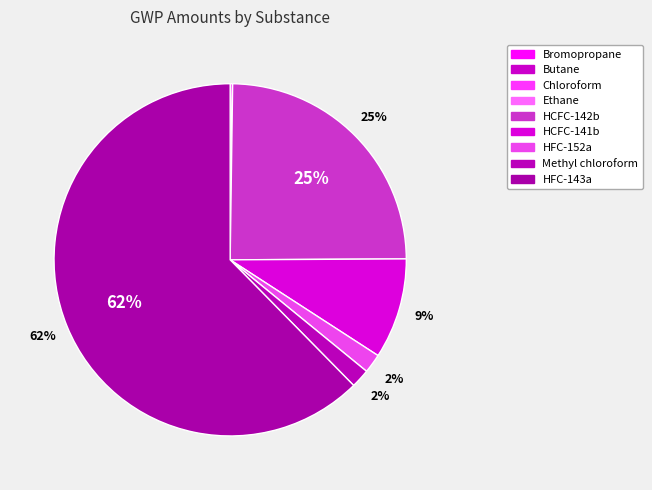

What is the majority slice?

HFC-143a